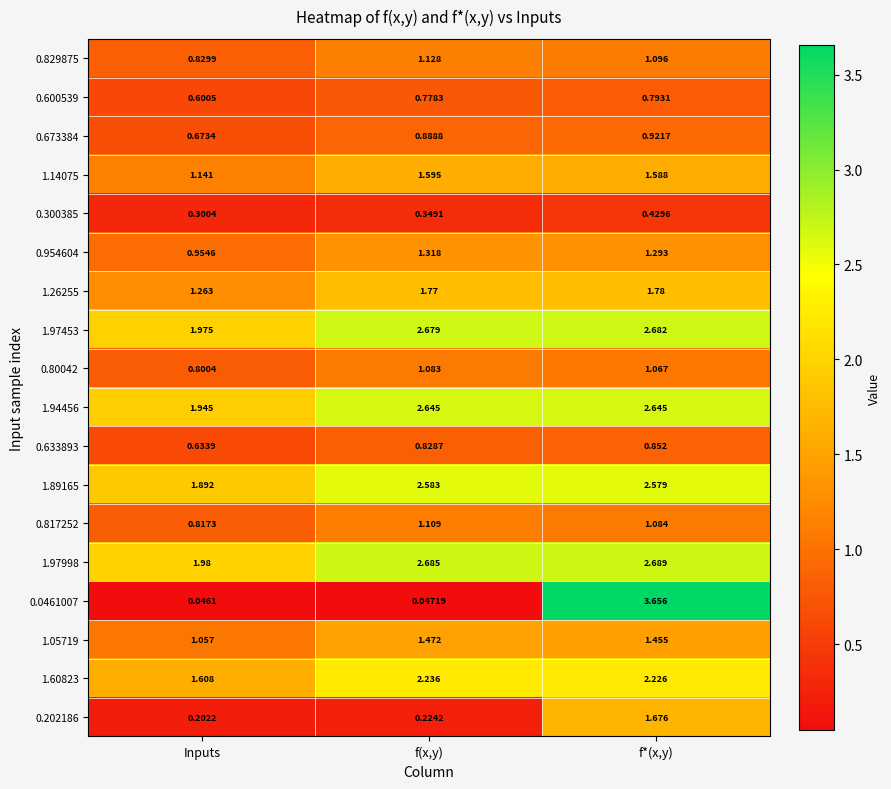

List the labels in order of 0.80042 value, largest first.

f(x,y), f*(x,y), Inputs